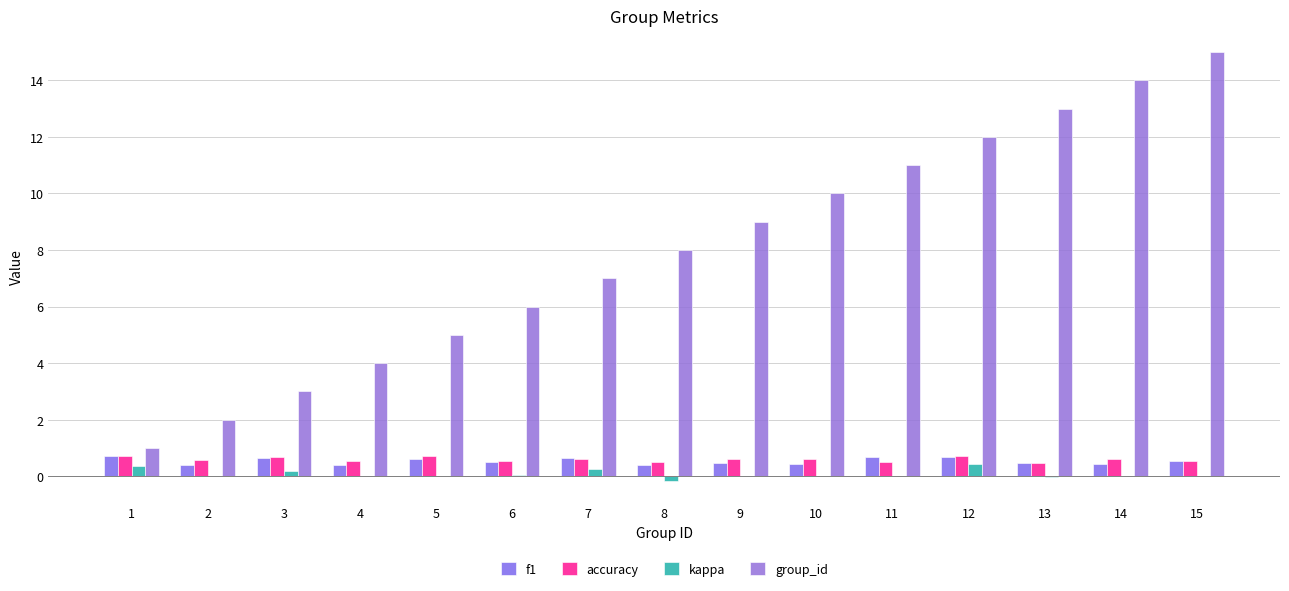

What is the difference between the highest and lowest values at 10?

10.0